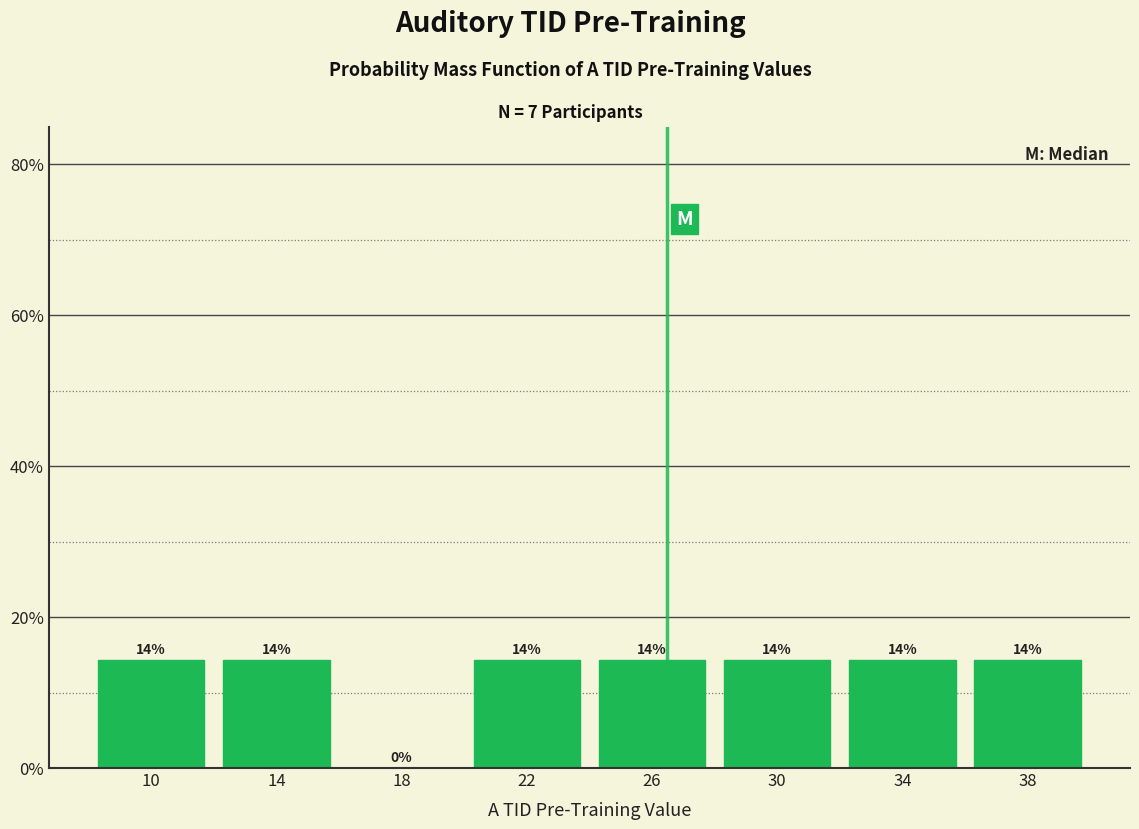

Are the bars horizontal?

No